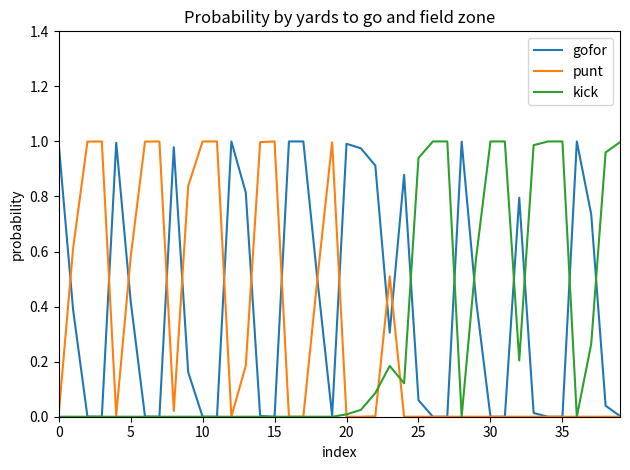

Reading left to right, extract all data points from this chart.

gofor: 1.0	0.4	0.0	0.0	1.0	0.4	0.0	0.0	1.0	0.2	0.0	0.0	1.0	0.8	0.0	0.0	1.0	1.0	0.5	0.0	1.0	1.0	0.9	0.3	0.9	0.1	0.0	0.0	1.0	0.4	0.0	0.0	0.8	0.0	0.0	0.0	1.0	0.7	0.0	0.0
punt: 0.0	0.6	1.0	1.0	0.0	0.6	1.0	1.0	0.0	0.8	1.0	1.0	0.0	0.2	1.0	1.0	0.0	0.0	0.5	1.0	0.0	0.0	0.0	0.5	0.0	0.0	0.0	0.0	0.0	0.0	0.0	0.0	0.0	0.0	0.0	0.0	0.0	0.0	0.0	0.0
kick: 0.0	0.0	0.0	0.0	0.0	0.0	0.0	0.0	0.0	0.0	0.0	0.0	0.0	0.0	0.0	0.0	0.0	0.0	0.0	0.0	0.0	0.0	0.1	0.2	0.1	0.9	1.0	1.0	0.0	0.6	1.0	1.0	0.2	1.0	1.0	1.0	0.0	0.3	1.0	1.0